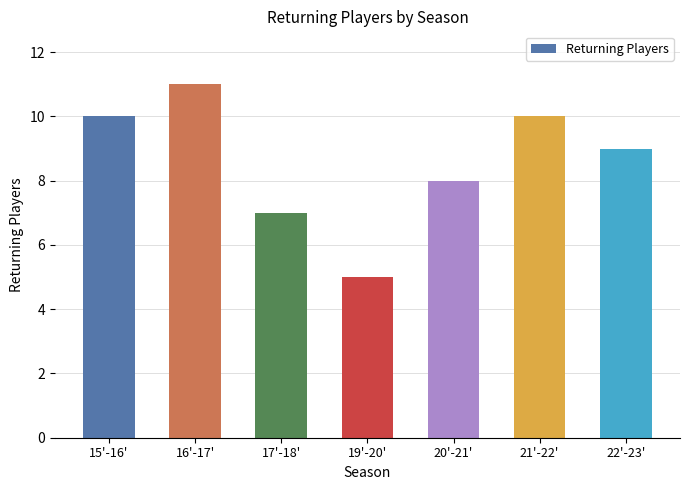

How many values are between 7 and 10?

5